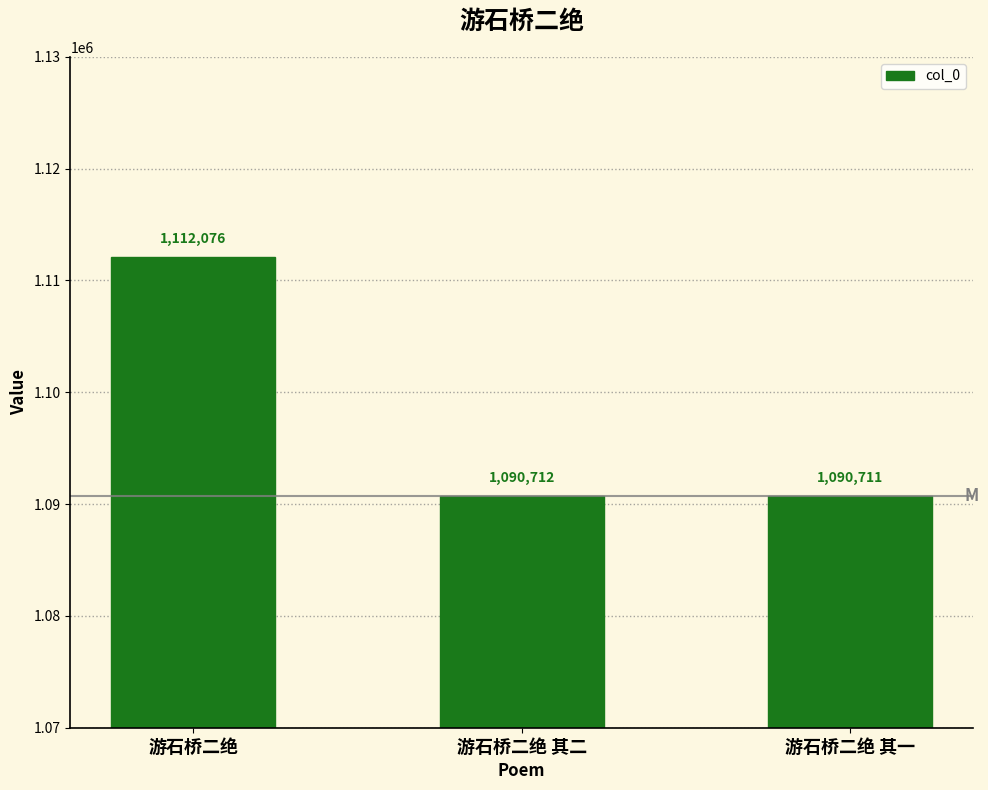

Reading left to right, transcribe all the data shown in this chart.

1112076	1090712	1090711